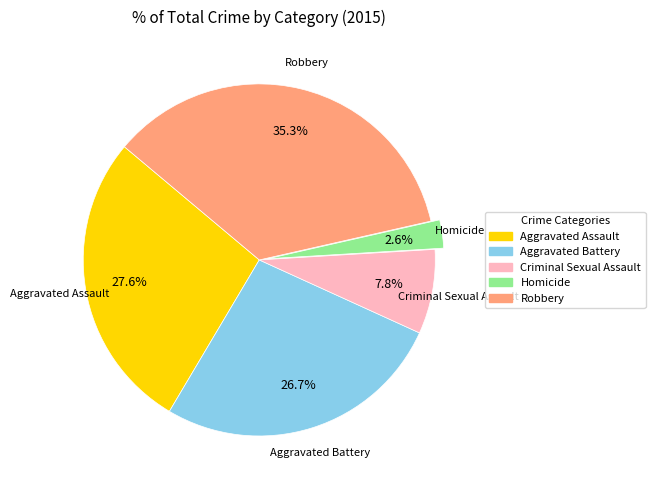

Approximately how many times larger is the value at Criminal Sexual Assault compared to Aggravated Battery?

0.3